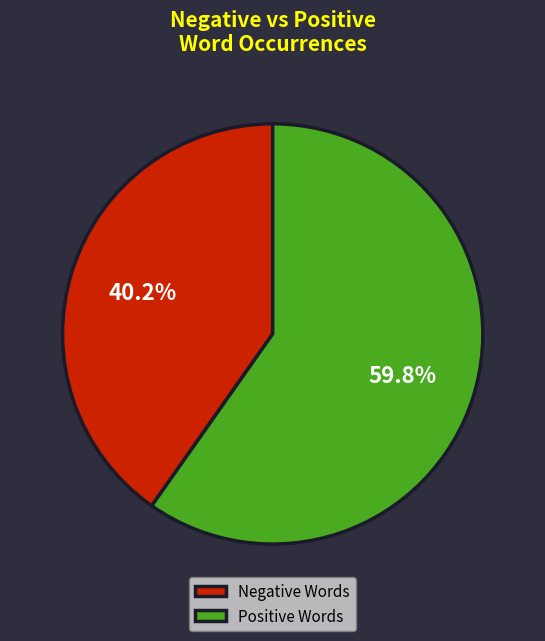

What portion of the pie excludes Negative Words?

59.8%